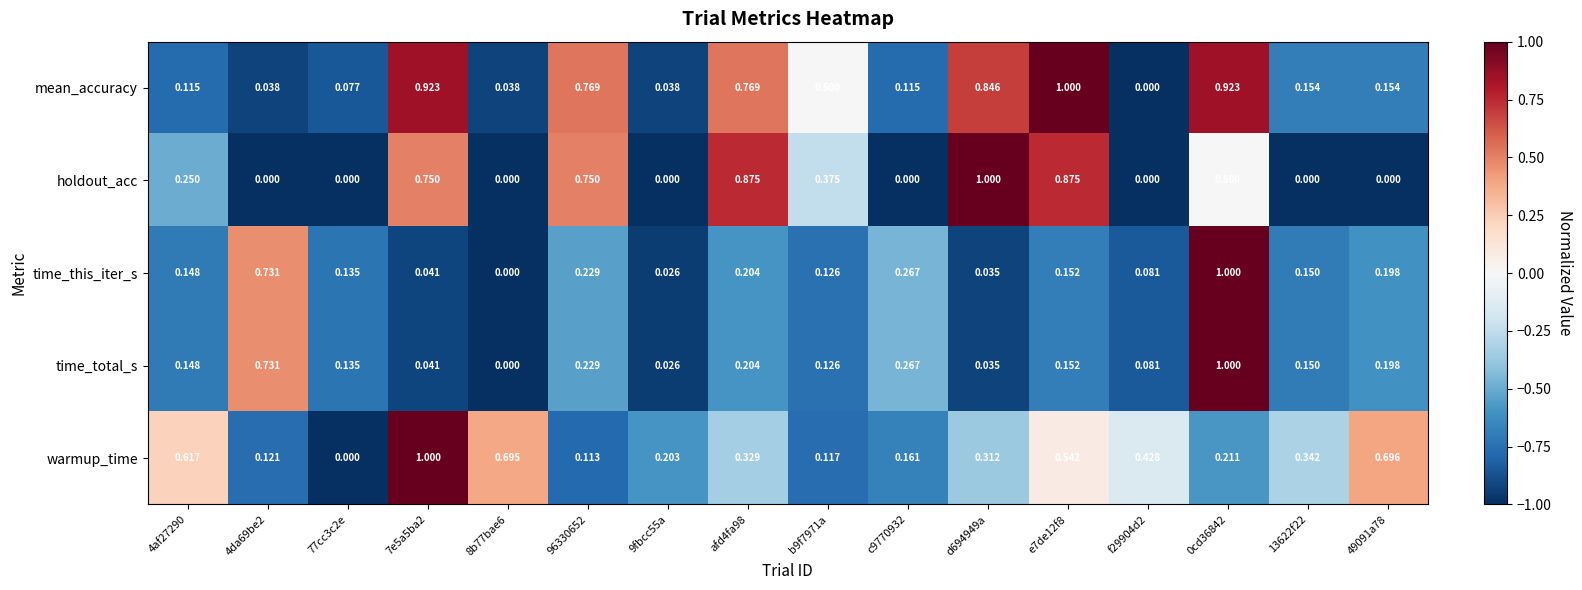

Is the value of holdout_acc at 96330652 greater than the value of time_this_iter_s at d694949a?

Yes